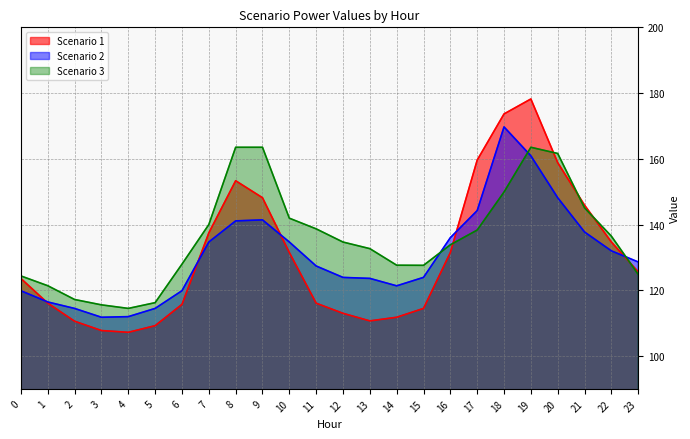

What is the difference between the maximum and minimum values in the Scenario 3 series?

49.0